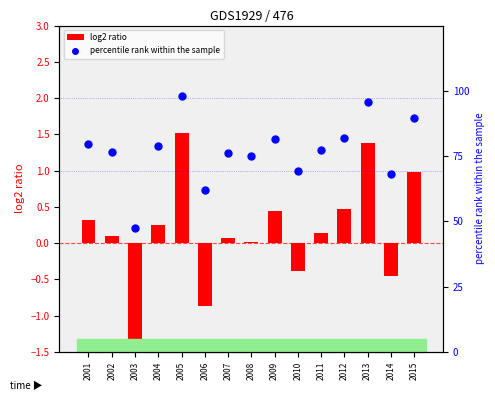

Which series has the widest spread of Y values?

percentile rank within the sample